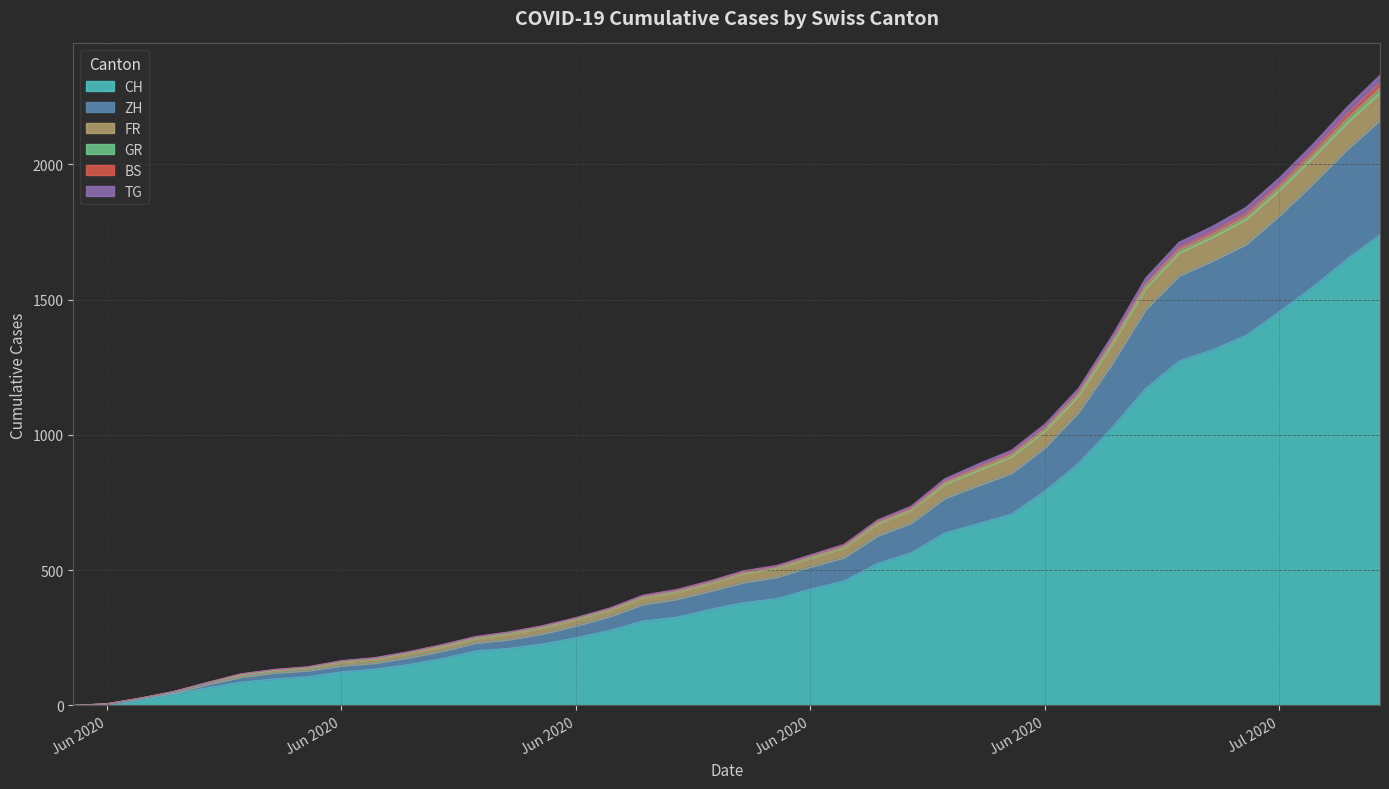

At which category is the sum across all series the highest?

2020-07-09